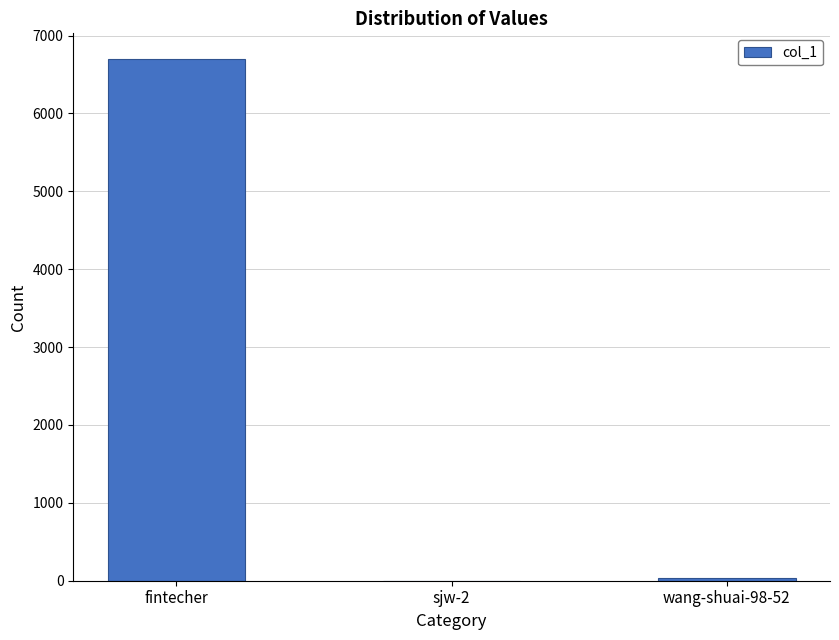

Is it true that the value at fintecher is 6694?

True